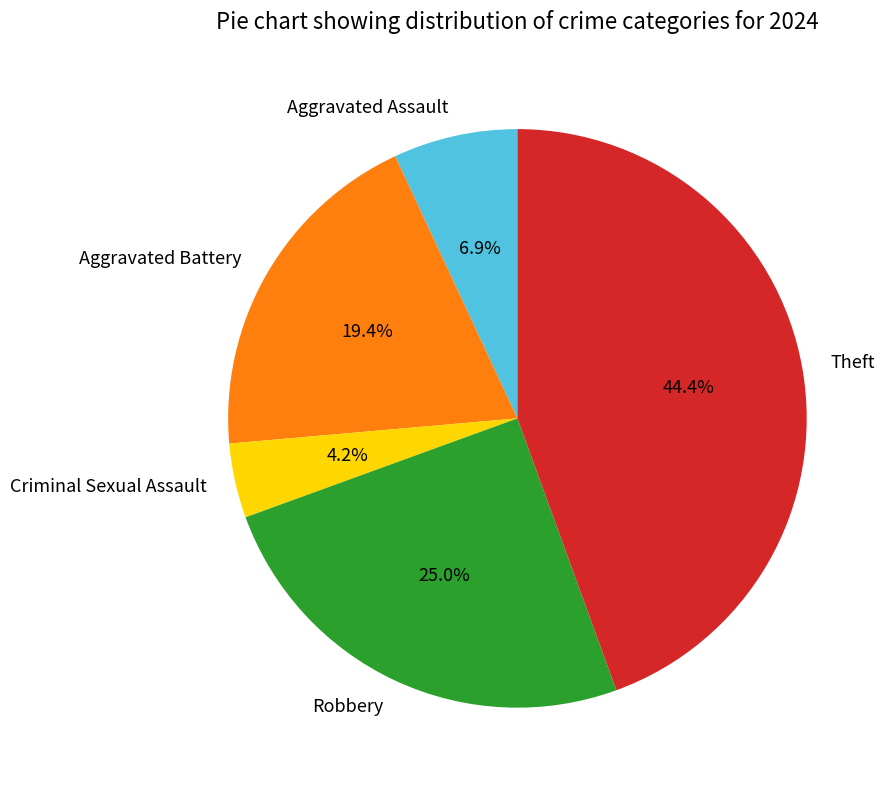

Which slice is the smallest?

Criminal Sexual Assault